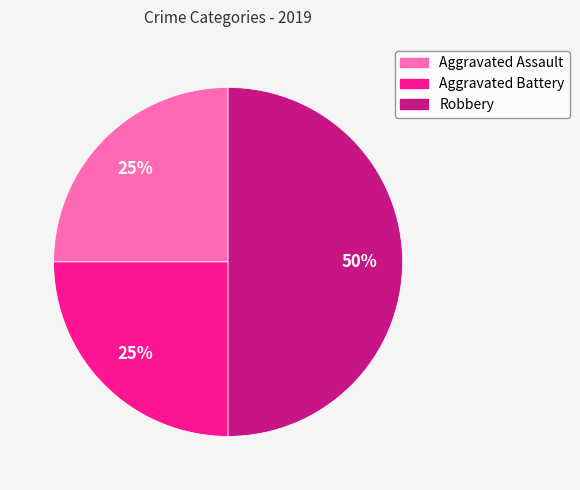

What percentage is the Aggravated Assault slice, to the nearest percent?

25%